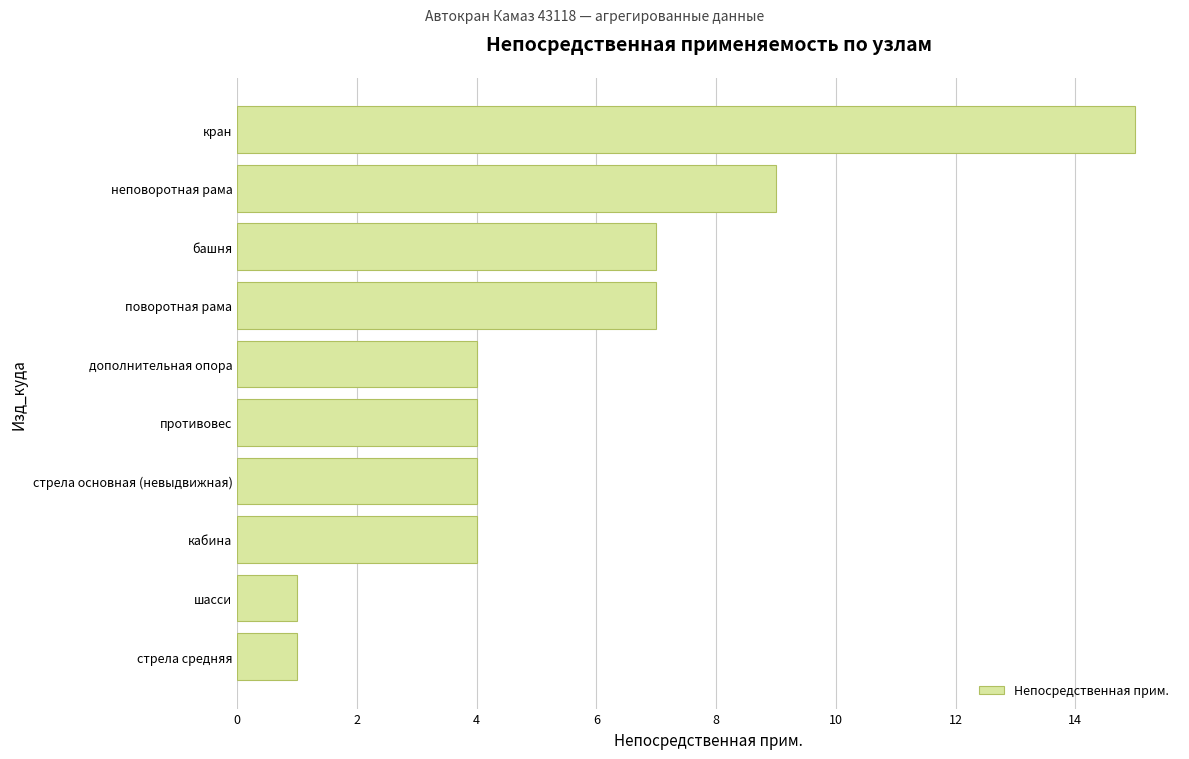

Count the number of data series in this chart.

1